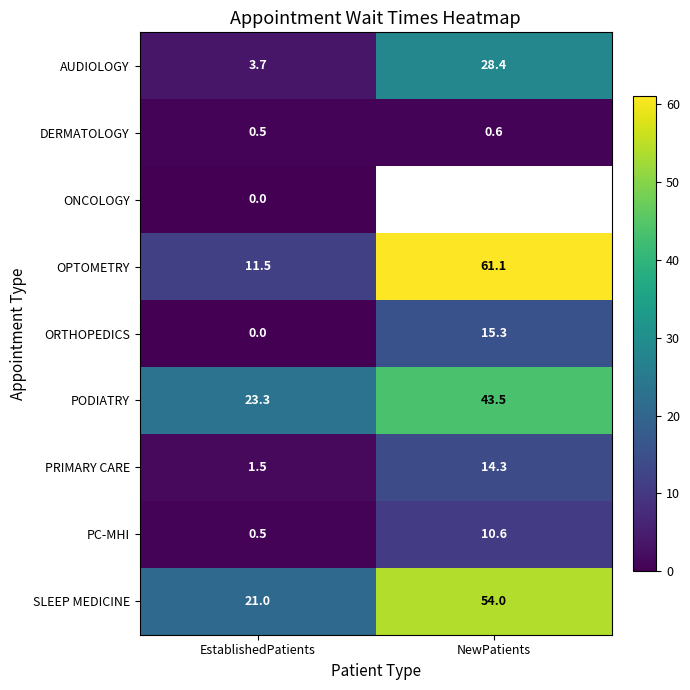

Is it true that ORTHOPEDICS equals 15.3 at NewPatients?

True